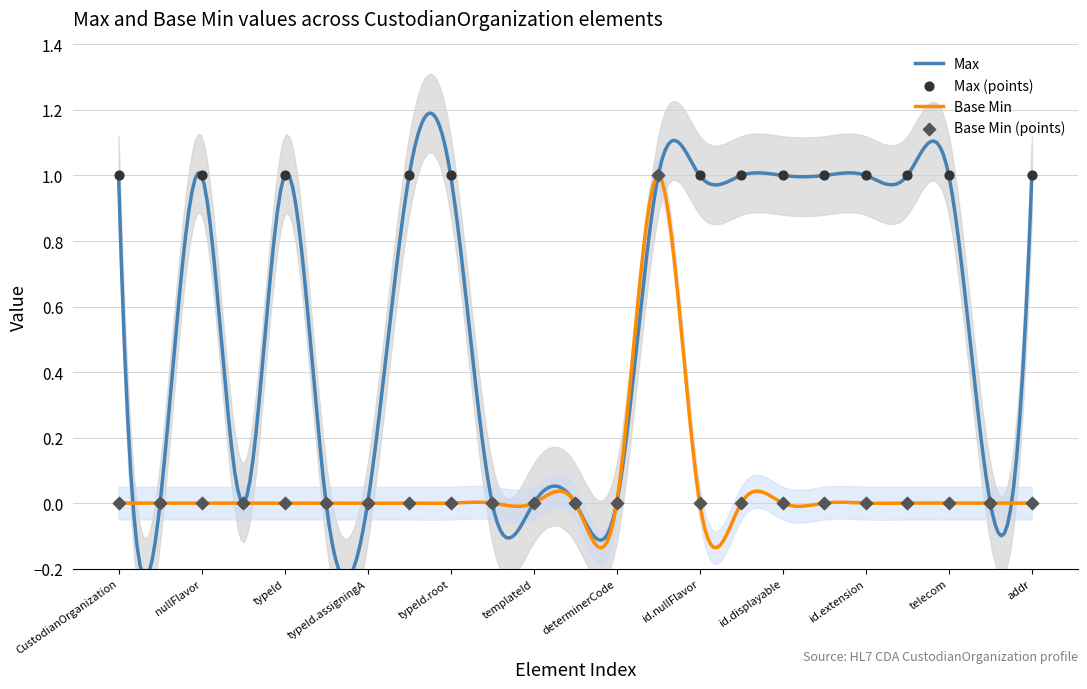

At how many categories does at least one series exceed 0?

14